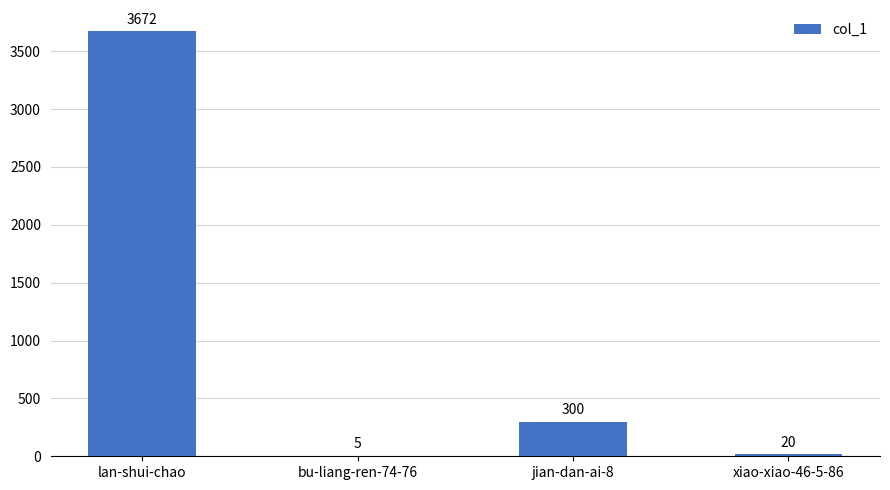

What is the greatest value displayed?

3672